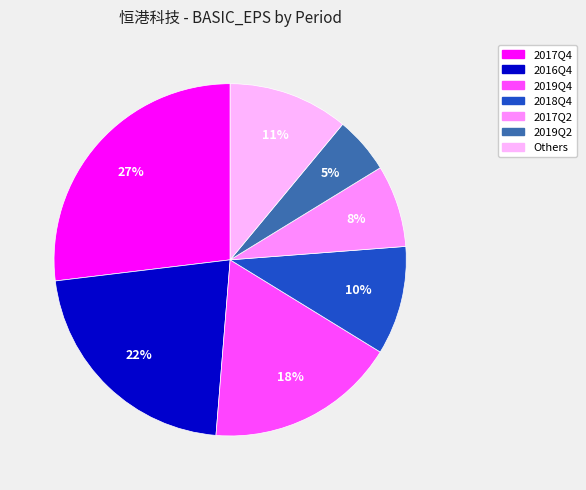

To the nearest percent, what is the average slice percentage?

14%